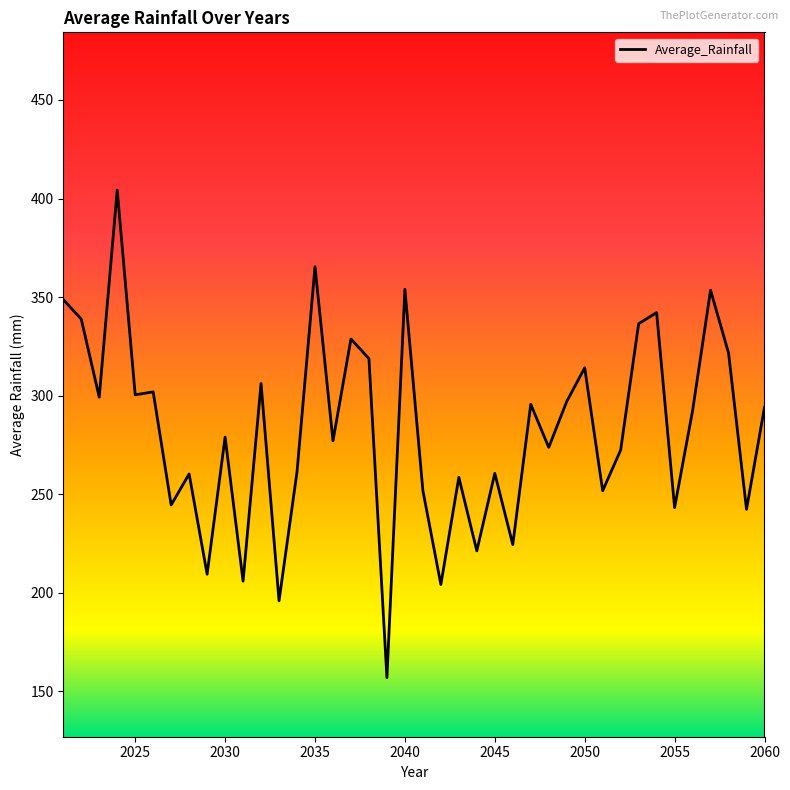

What is the maximum value shown in the chart?

404.3